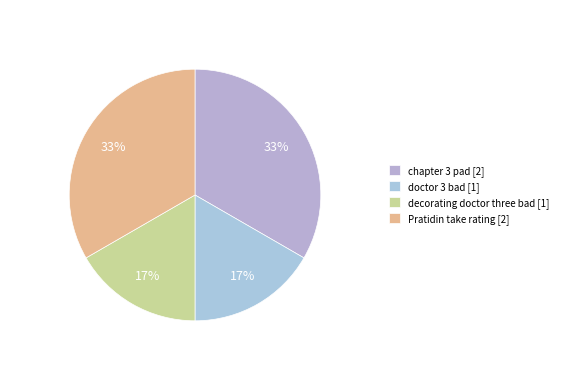

The decorating doctor three bad slice represents 2% of the pie. True or false?

False